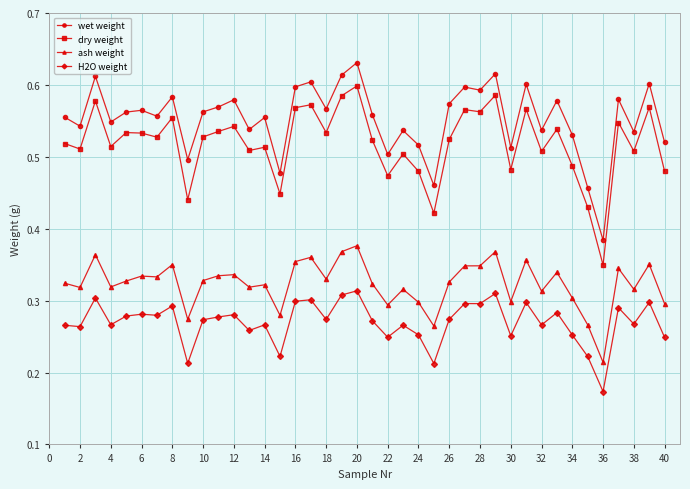

What are all the series names shown in the legend?

wet weight, dry weight, ash weight, H2O weight